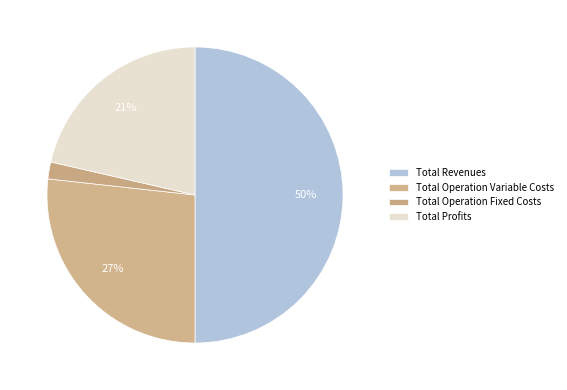

How many segments does this pie chart have?

4